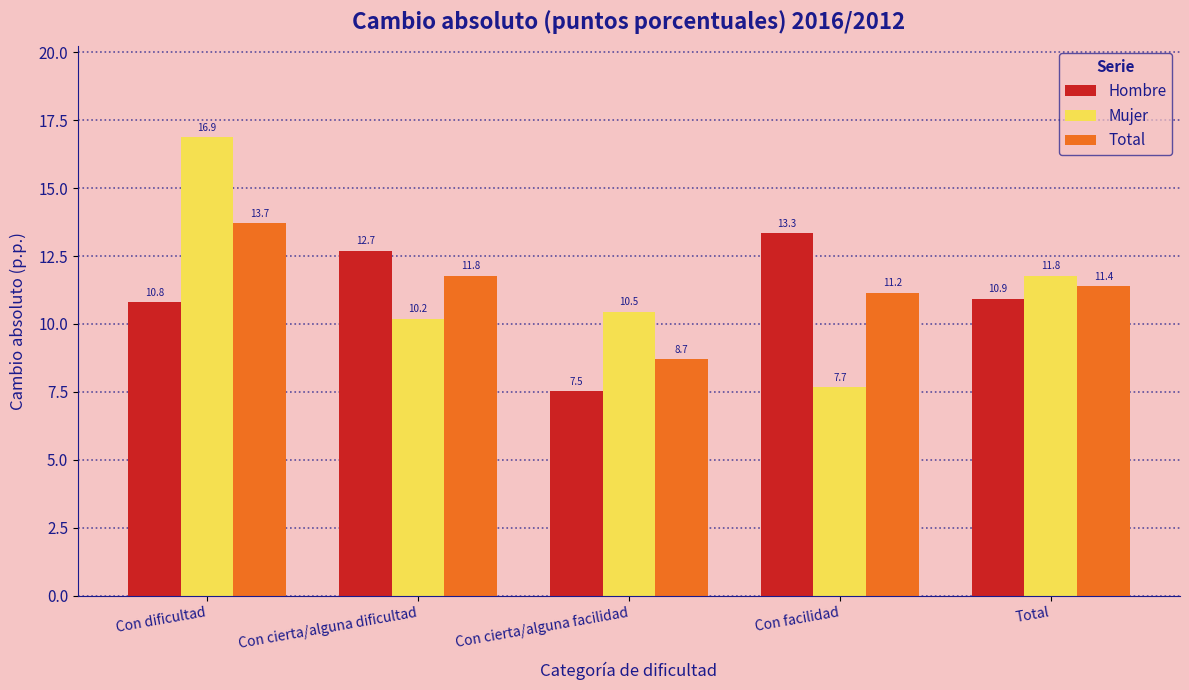

Reading left to right, extract all data points from this chart.

Hombre: 10.8	12.7	7.5	13.3	10.9
Mujer: 16.9	10.2	10.5	7.7	11.8
Total: 13.7	11.8	8.7	11.2	11.4